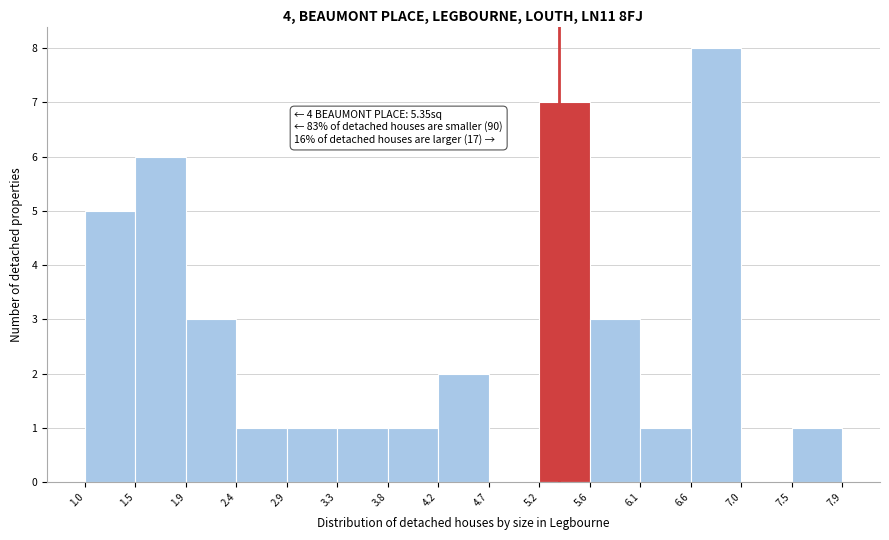

Which range on the x-axis has the tallest bar?

6.6 to 7.0